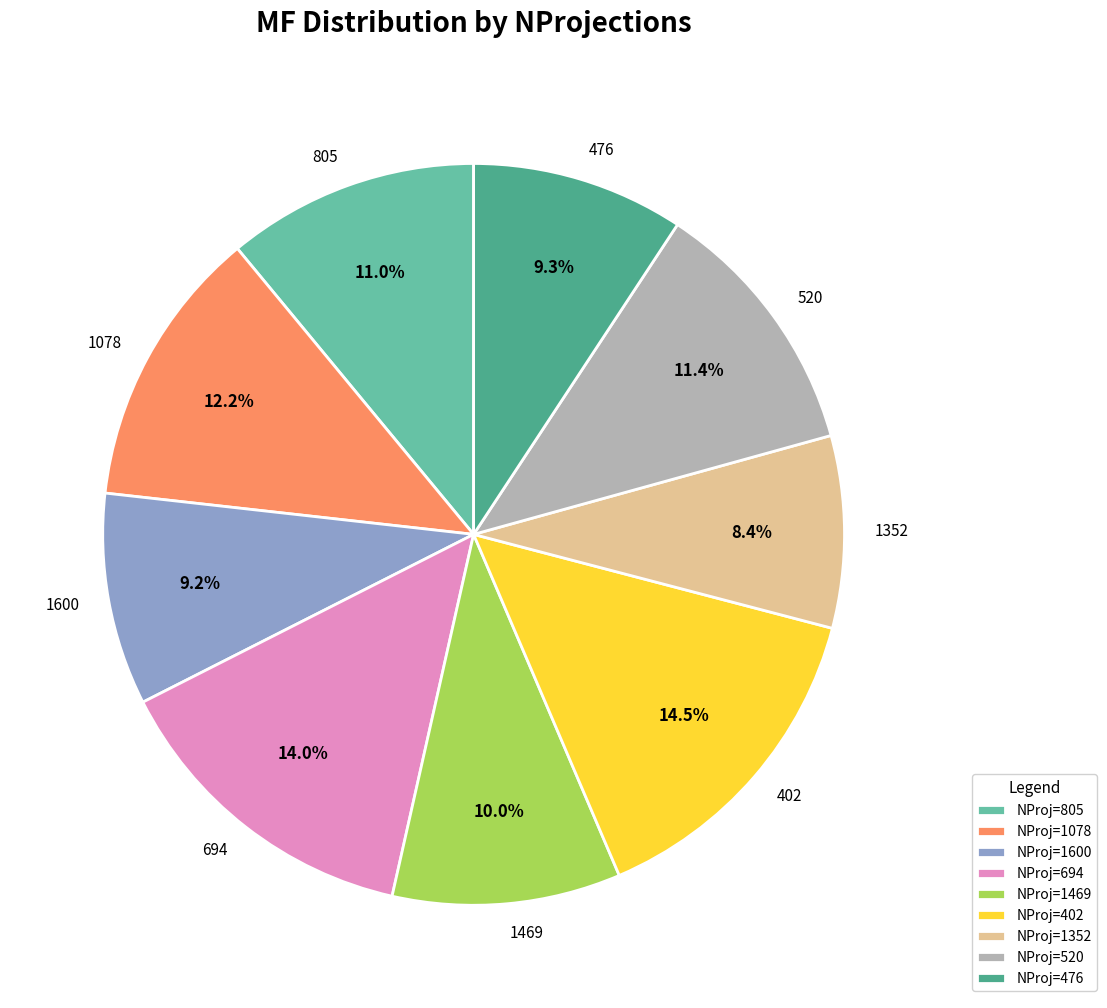

What percentage is NOT represented by 805?

89.0%